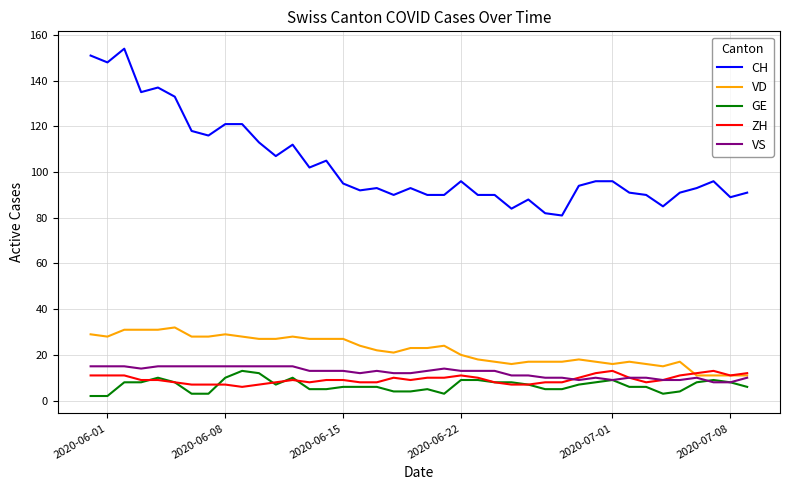

True or false: VD and GE intersect in this chart.

False